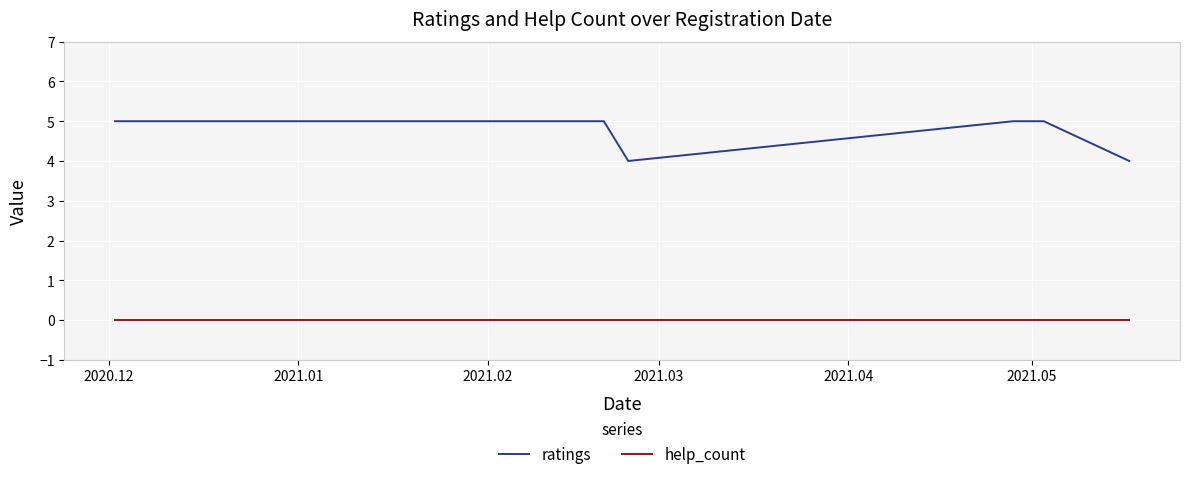

Which series has the largest range (max minus min)?

ratings